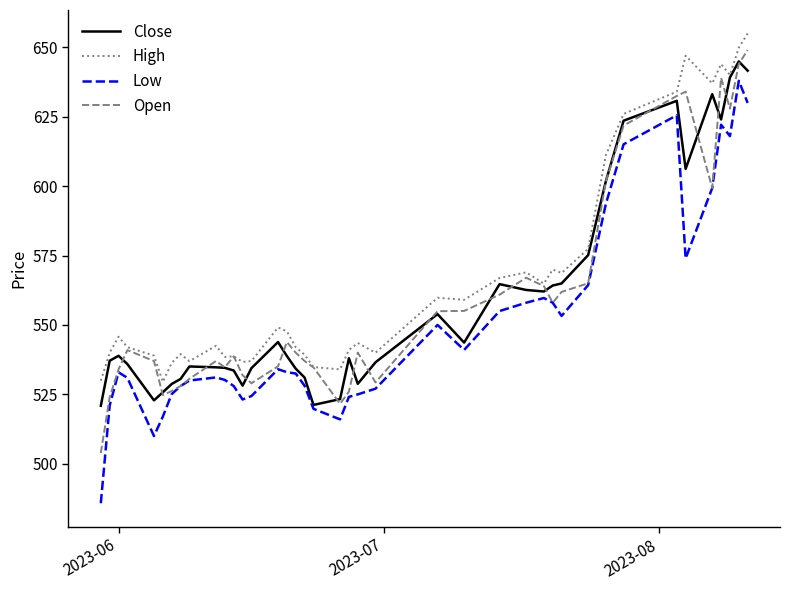

Which series has the largest total across all categories?

High